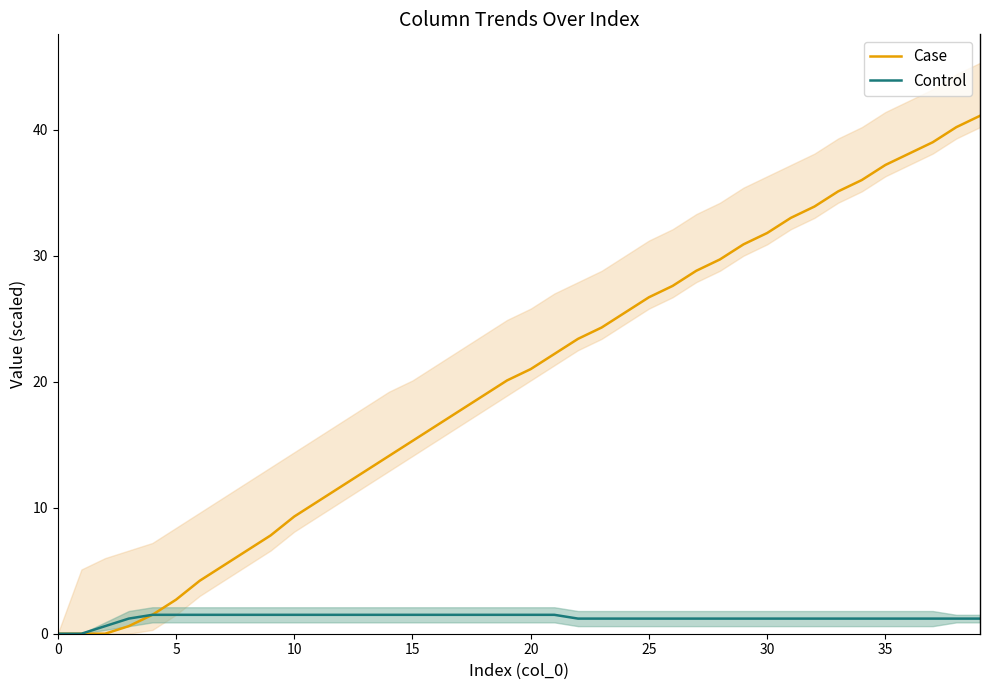

True or false: Case and Control cross at least once.

False